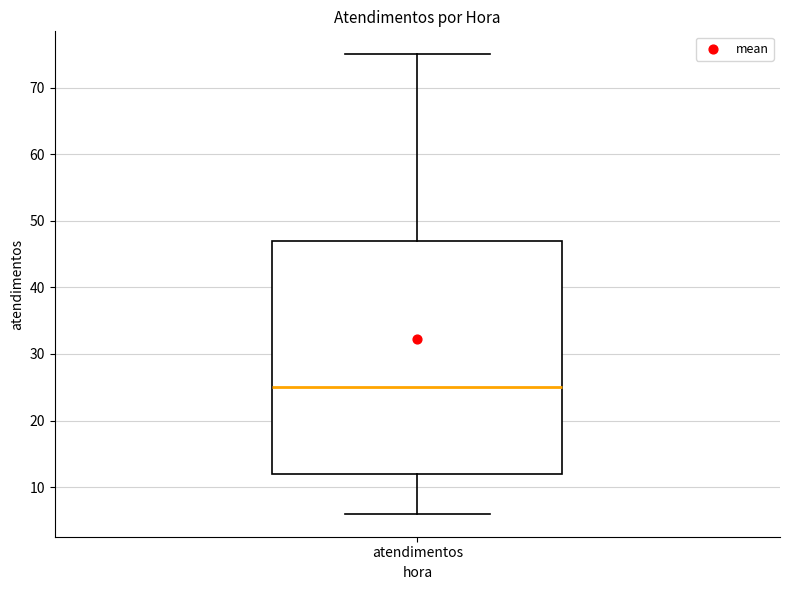

Where is the upper edge of the box for atendimentos on the y-axis? The values are not printed on the chart, so give them approximately, as read against the axis.

47